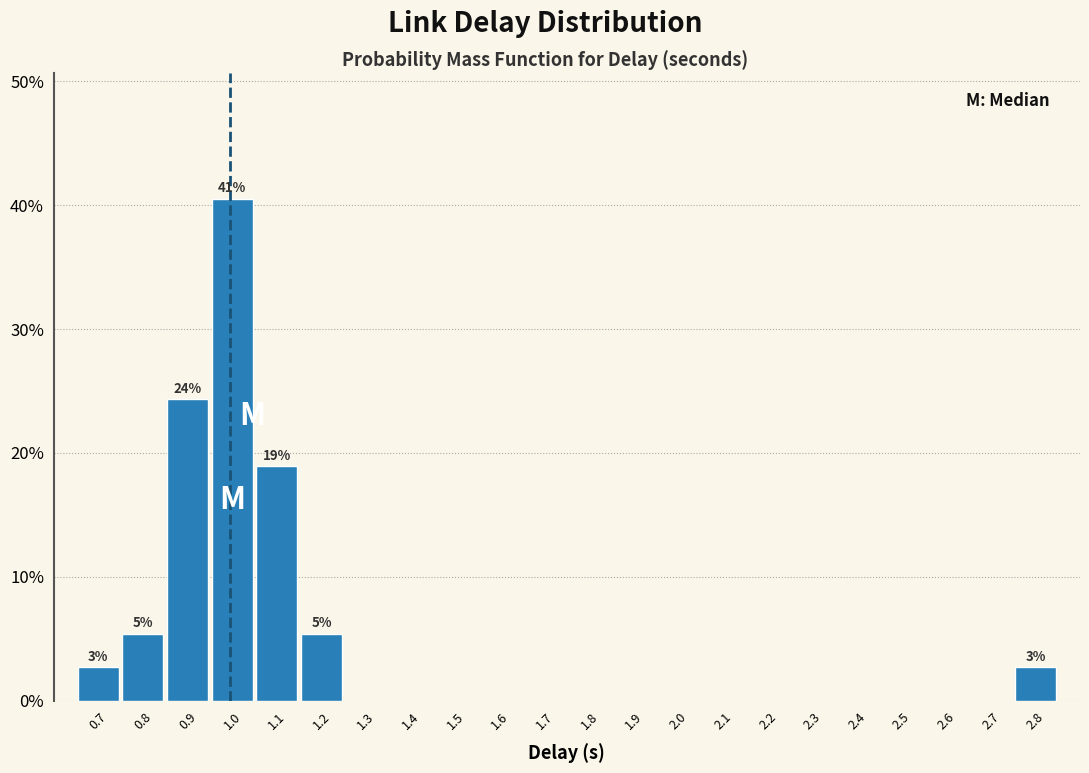

Over which range of the x-axis is the bar tallest?

0.95 to 1.05